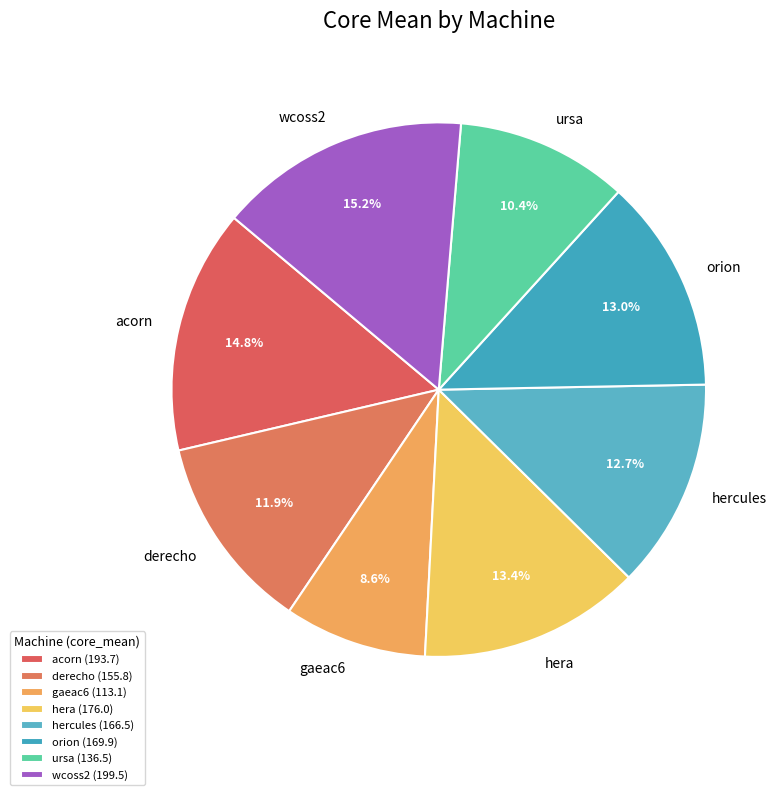

To the nearest percent, what portion does acorn represent?

15%